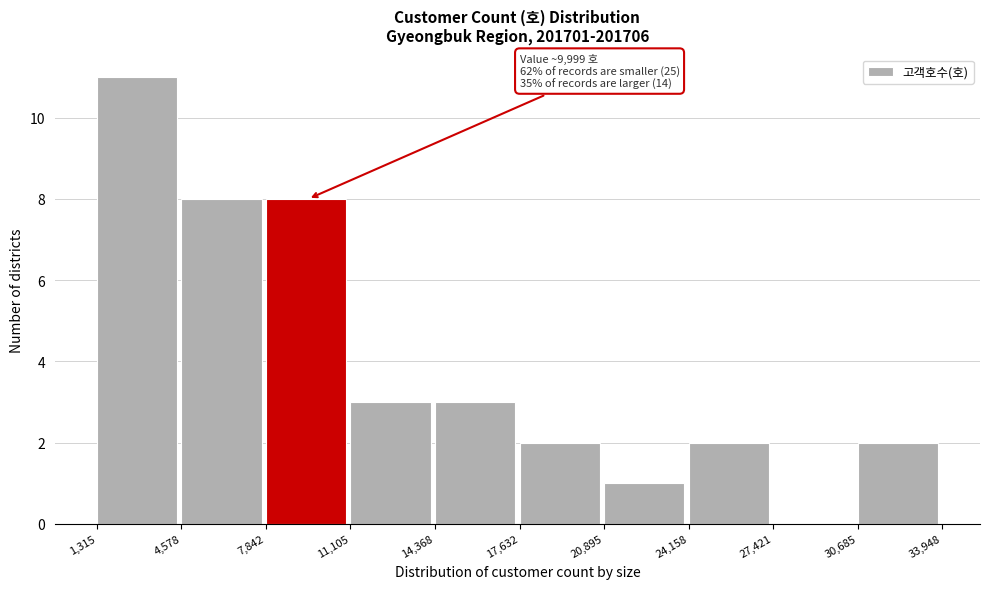

Over which range of the x-axis is the bar tallest?

1,315 to 4,578